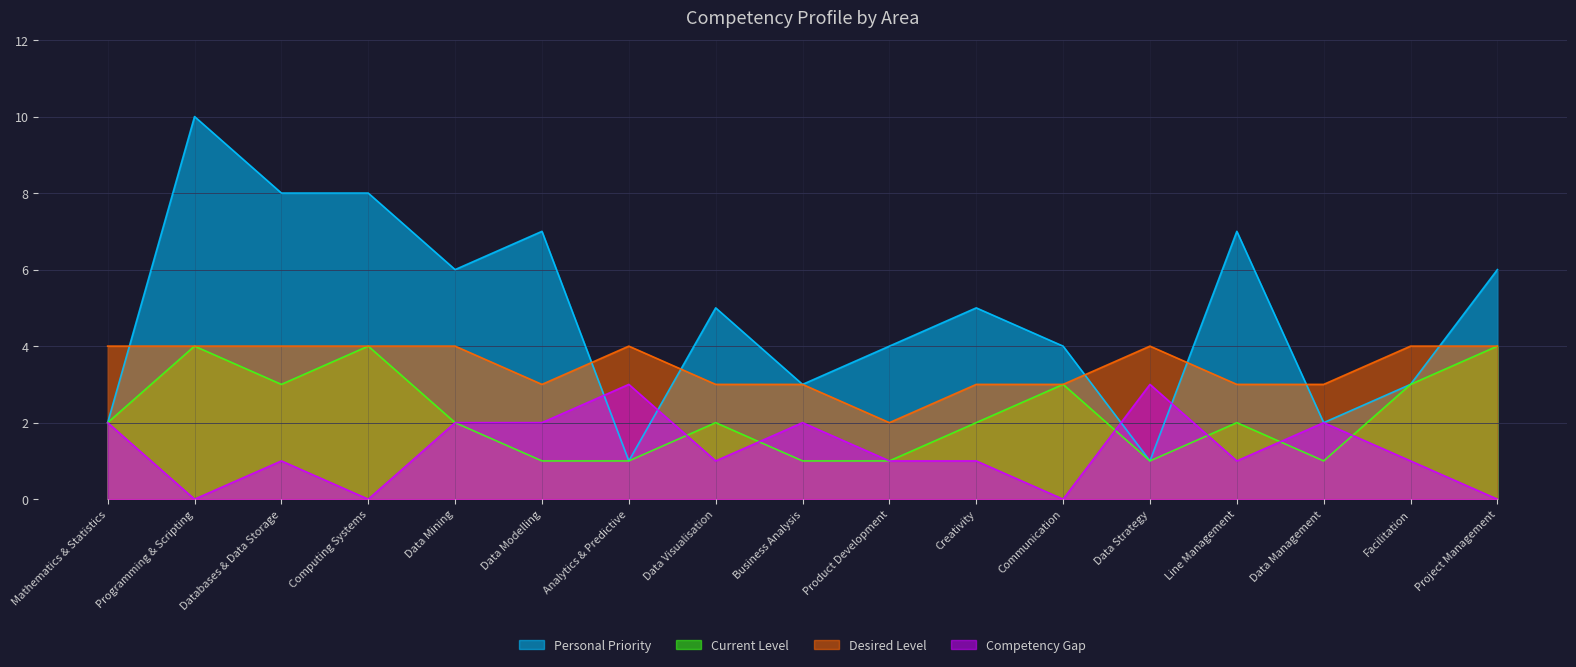

Is it true that Current Level equals 2 at Mathematics & Statistics?

True